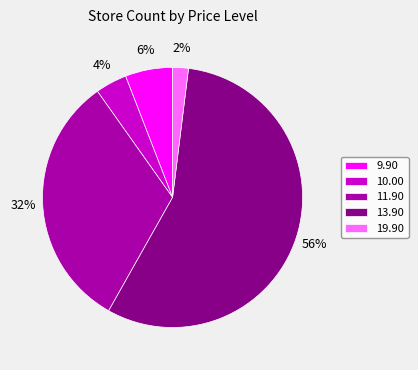

How many segments does this pie chart have?

5